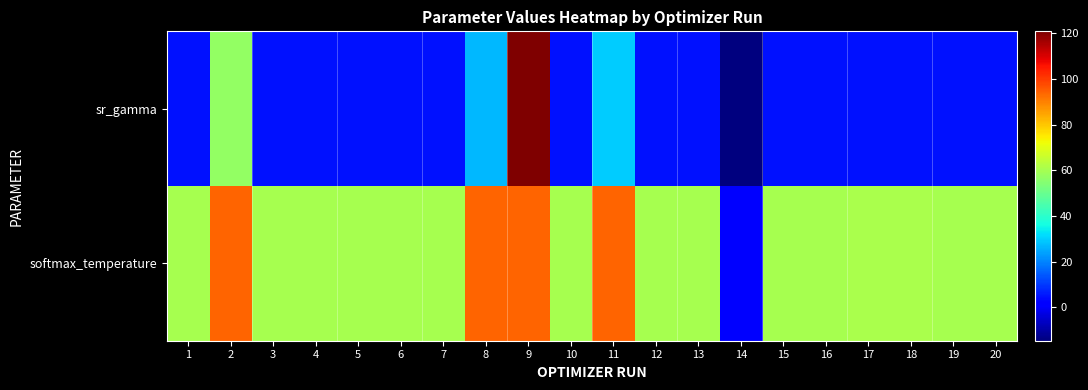

Rank the series by their average value, from lowest to highest.

sr_gamma, softmax_temperature